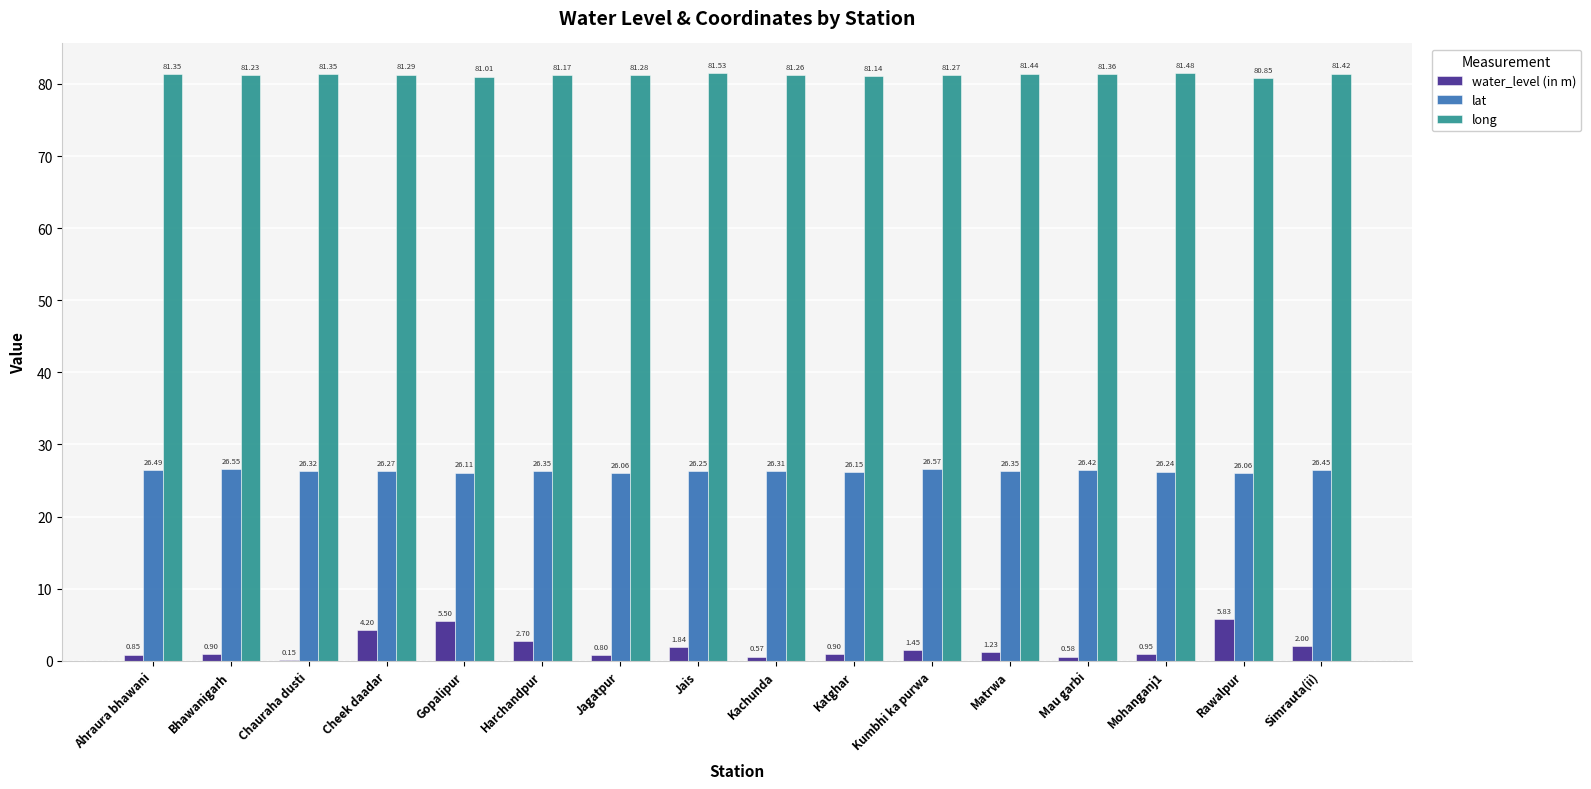

At which category is the sum across all series the highest?

Rawalpur